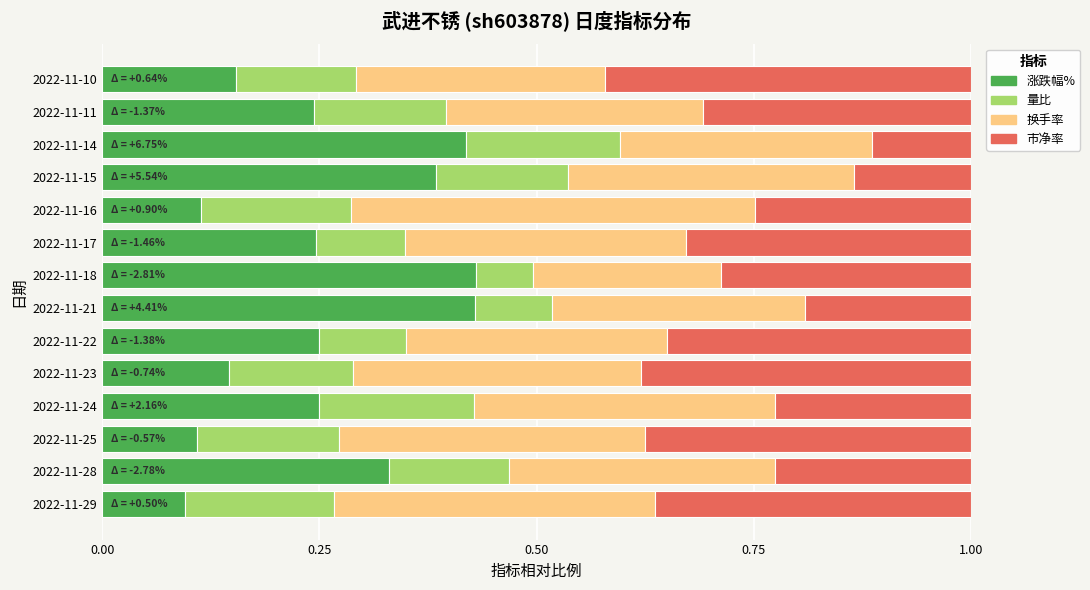

What is the sum of all 涨跌幅% values?

3.6